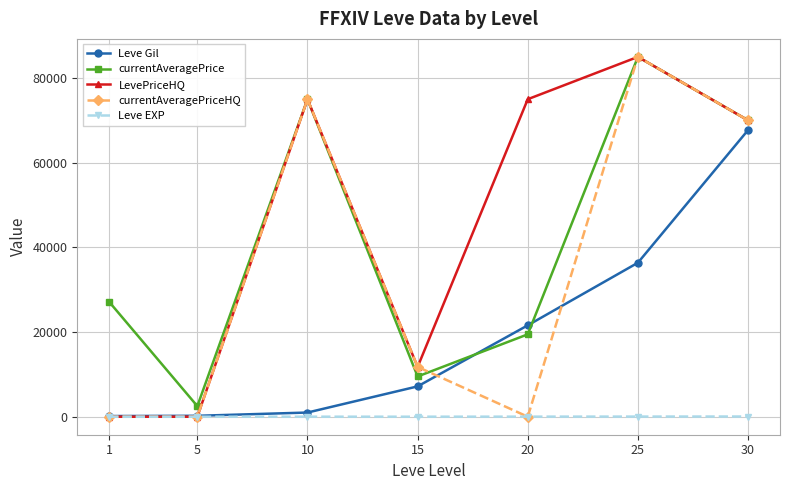

What is the difference between the second highest and minimum values in the currentAveragePrice series?

72502